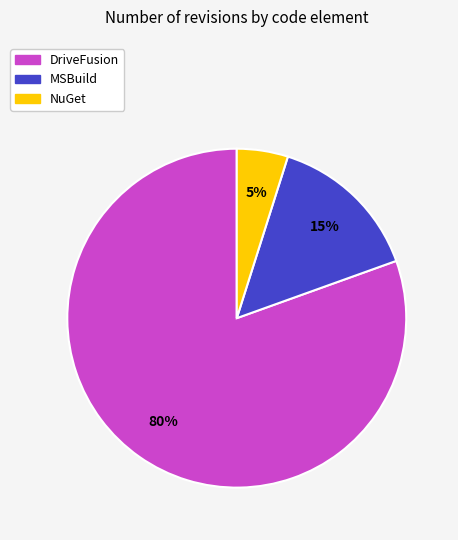

How many segments does this pie chart have?

3